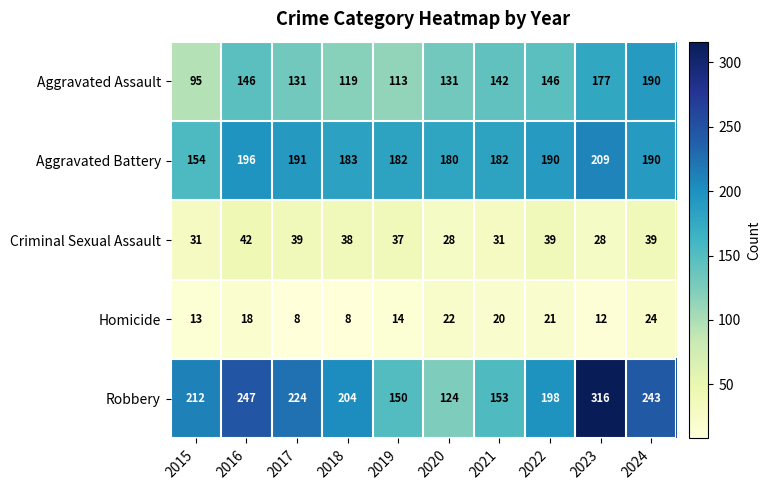

At which category is the sum across all series the highest?

2023